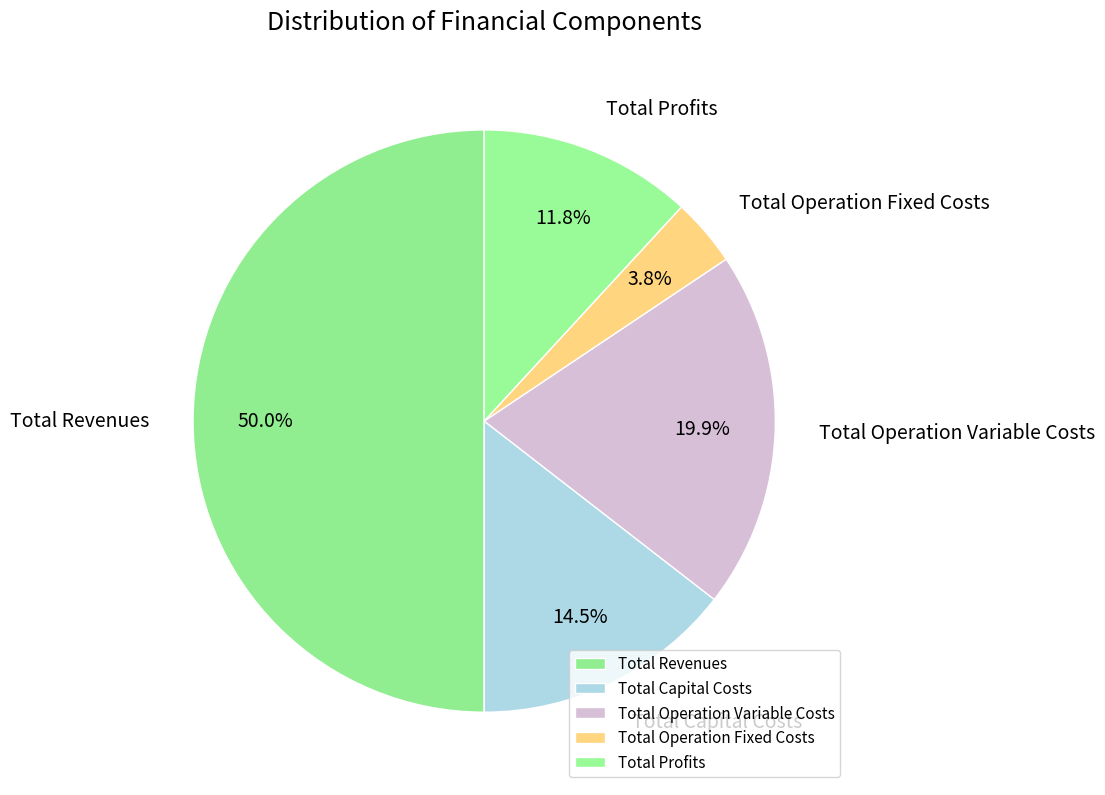

Which has a higher value, Total Operation Fixed Costs or Total Capital Costs?

Total Capital Costs